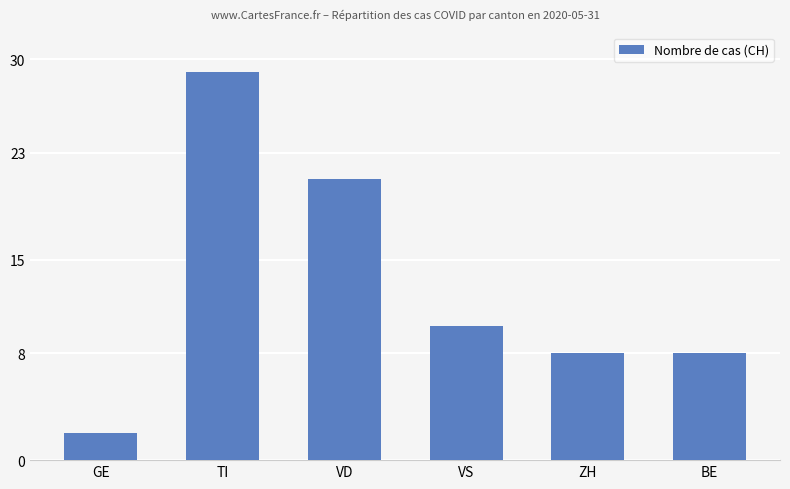

Does the chart contain stacked bars?

No